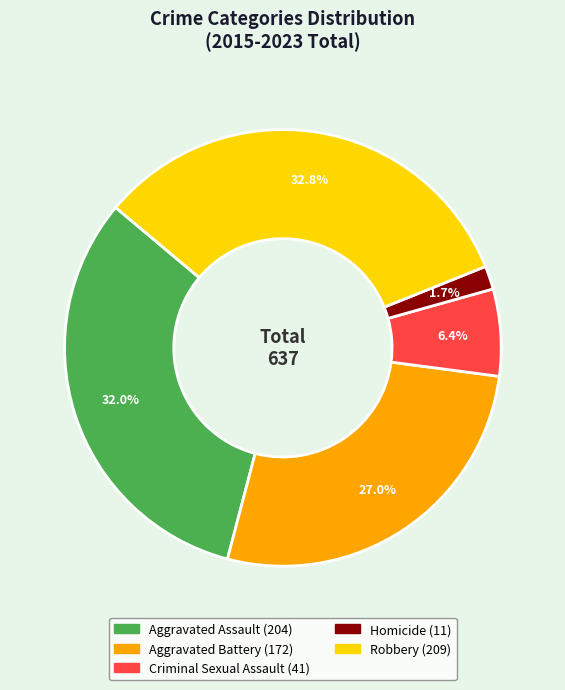

Count the number of slices in the pie.

5